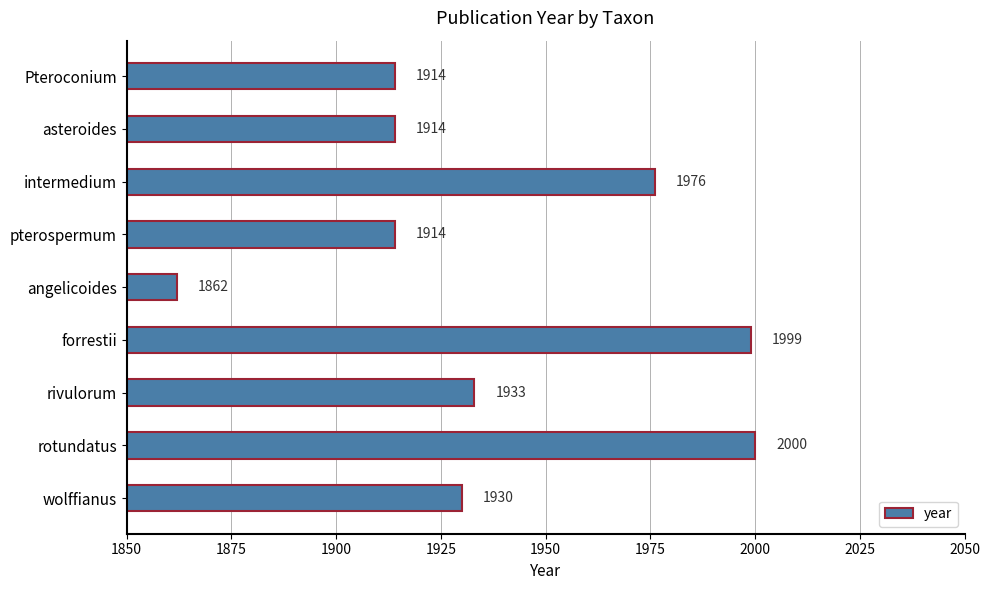

The value at forrestii is 1999. True or false?

True